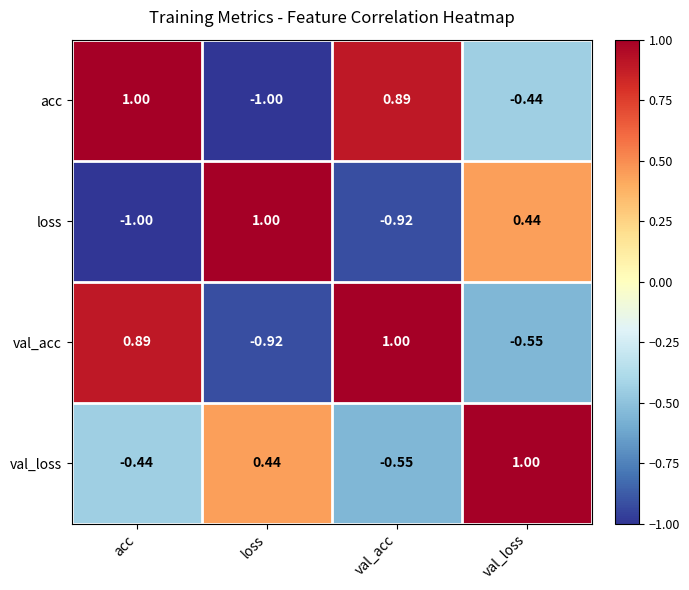

Rank the series at val_acc from highest to lowest value.

val_acc, acc, val_loss, loss